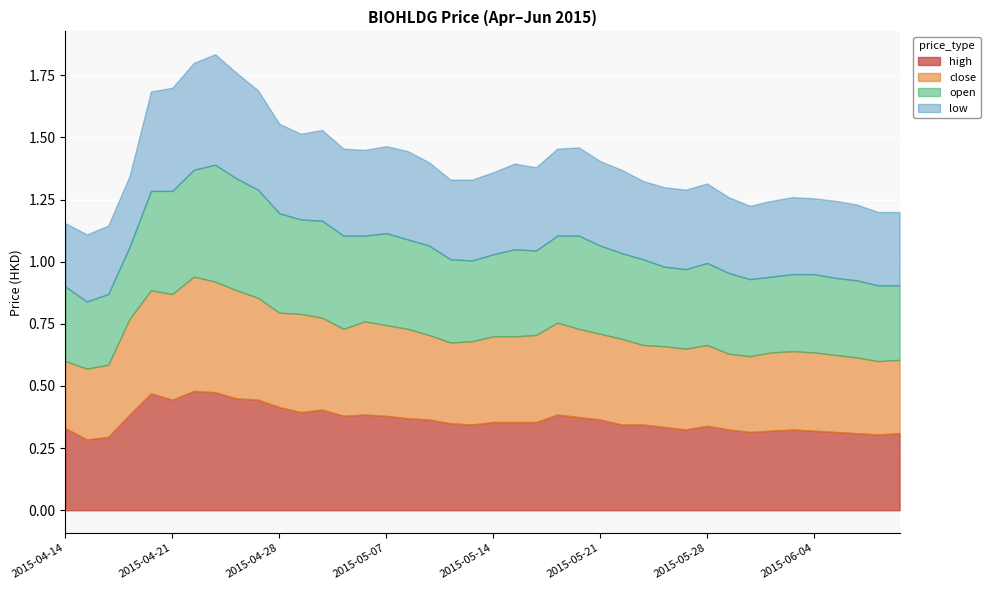

At which label is close closest to 0?

2015-04-14